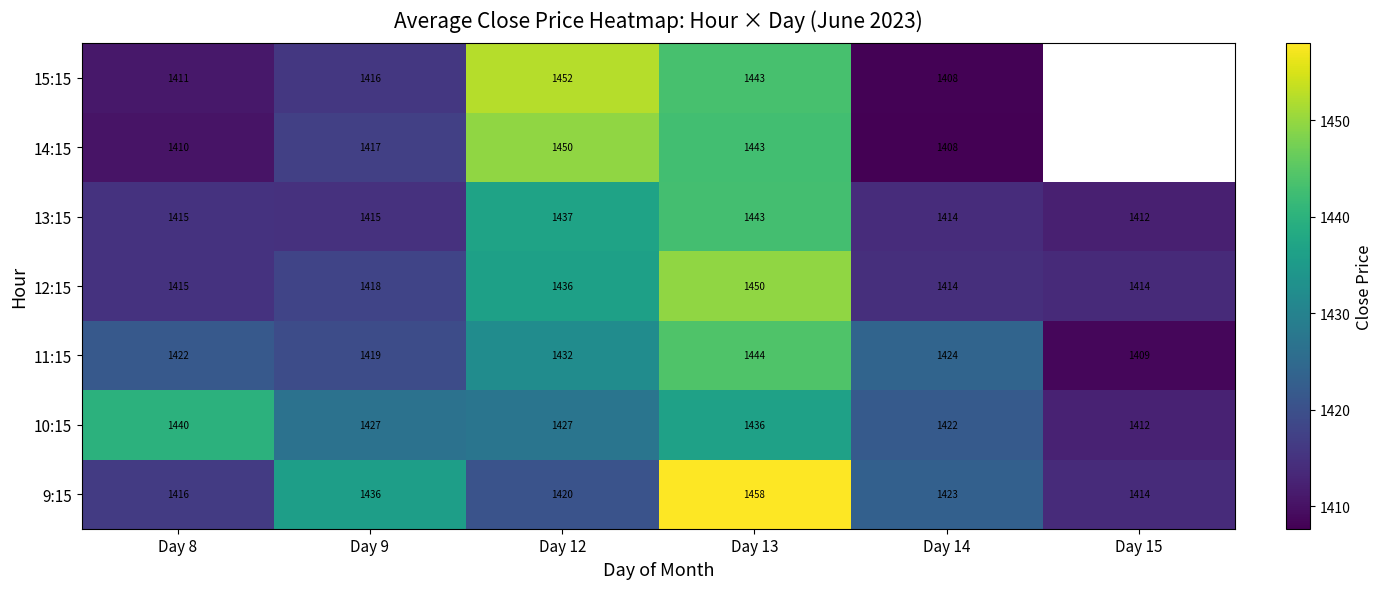

At which category is the sum across all series the highest?

Day 13